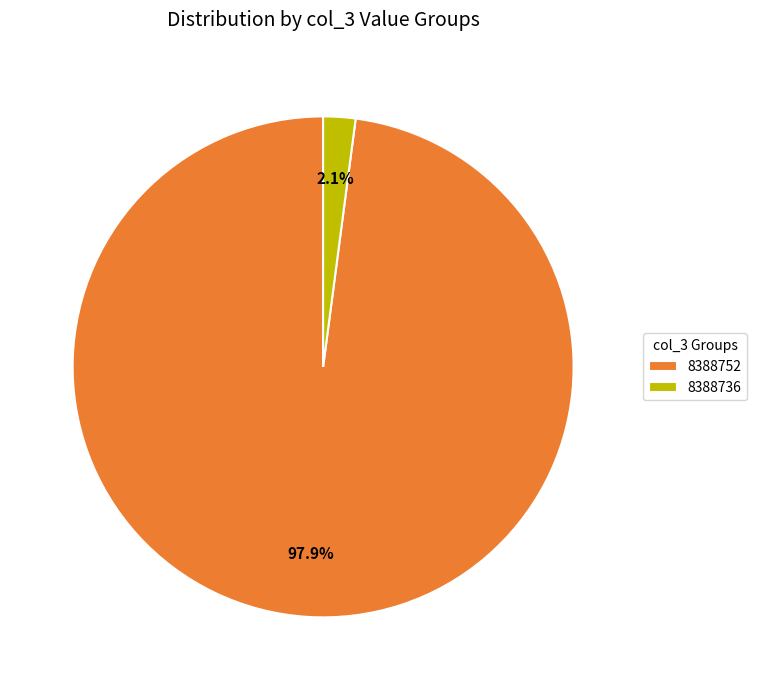

How many slices are in this pie chart?

2